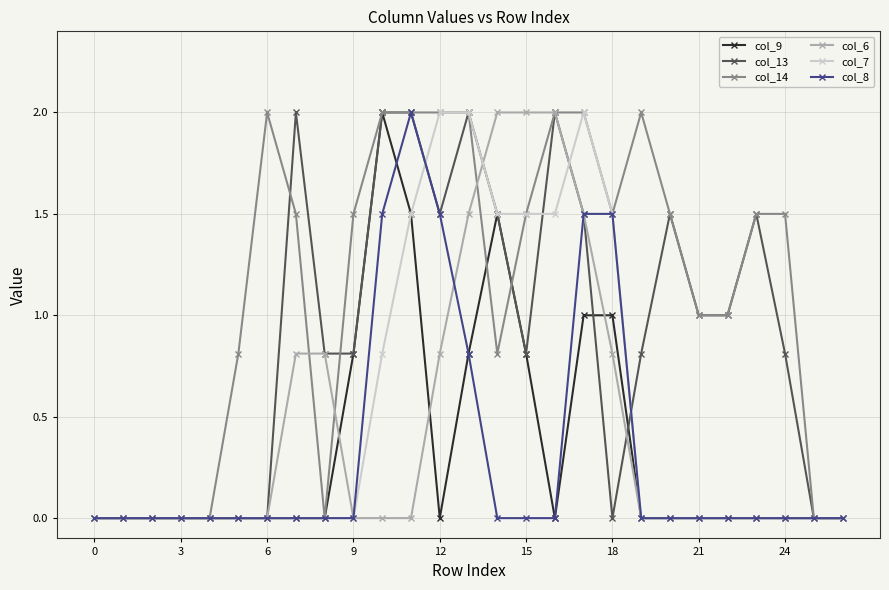

What is the value of the col_9 point at the 14th from the left?

0.8